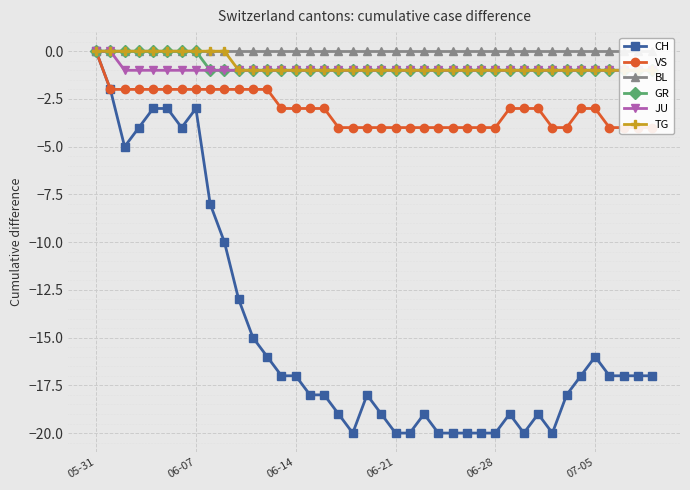

Is this an area chart (filled region under the line)?

No